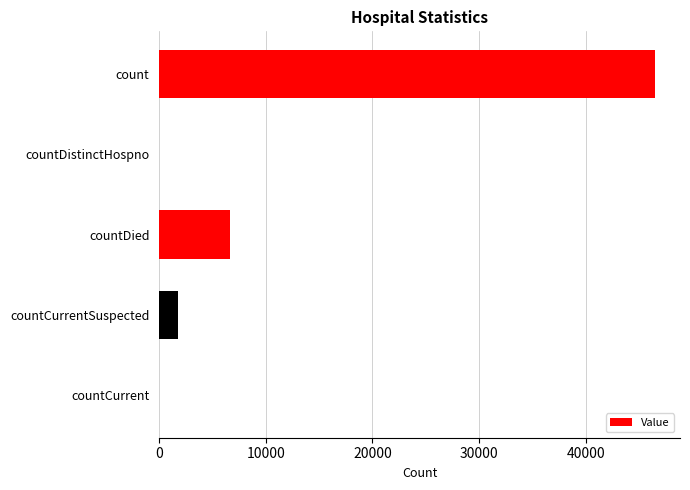

Reading top to bottom, list all the values displayed in this chart.

count=46496	countDistinctHospno=0	countDied=6657	countCurrentSuspected=1769	countCurrent=0